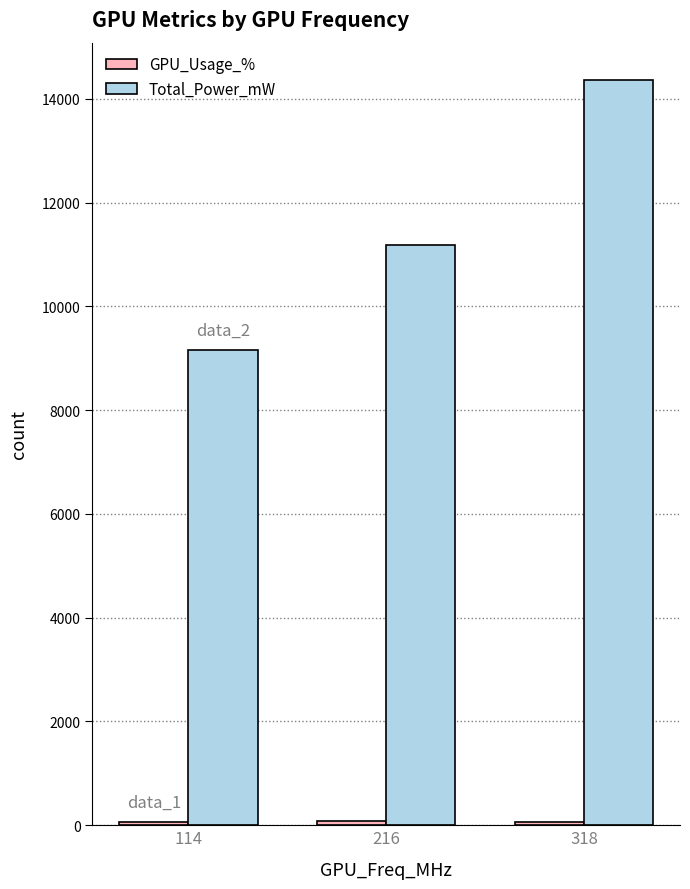

How many data points in Total_Power_mW are less than 11187?

1